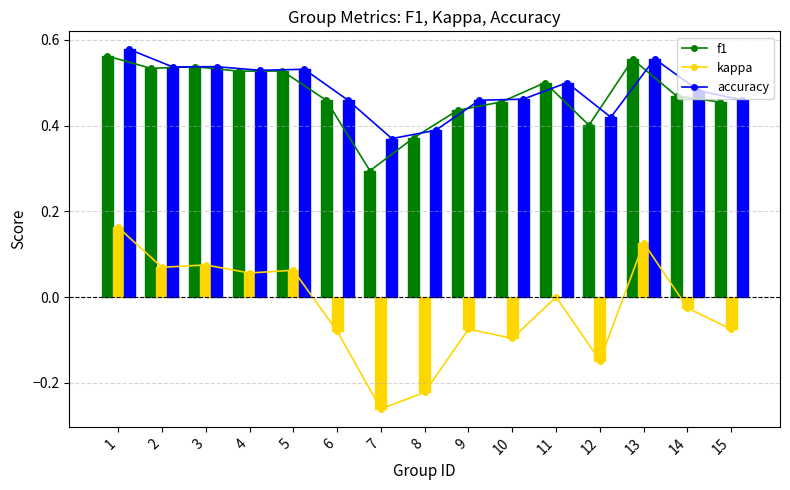

What is the value of the f1 bar at the 4th from the left?

0.5